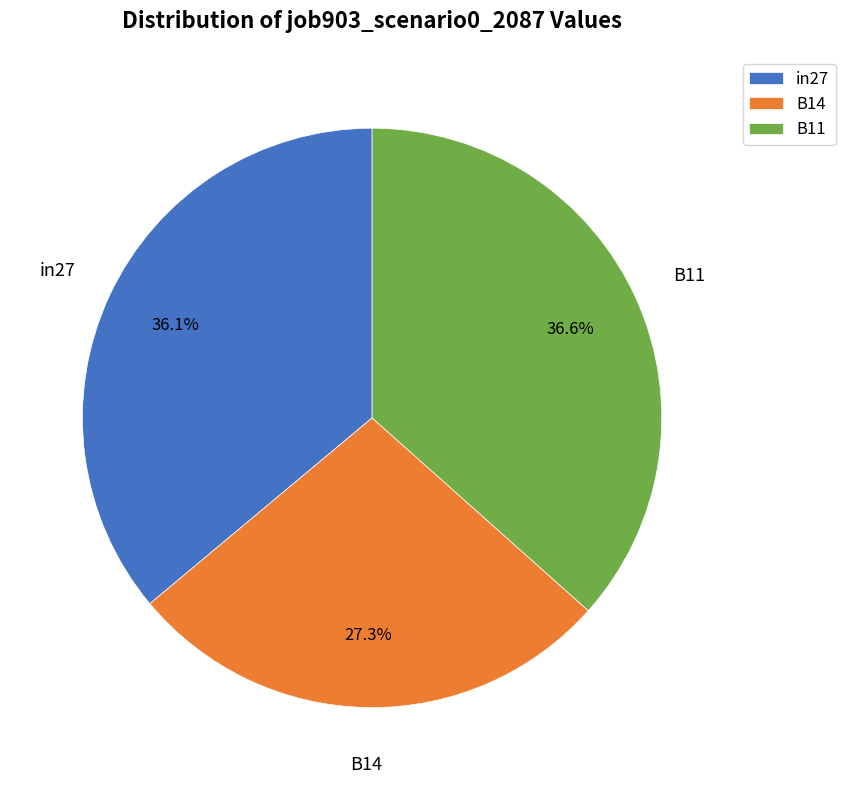

Is the sum of B11 and in27 greater than half?

Yes